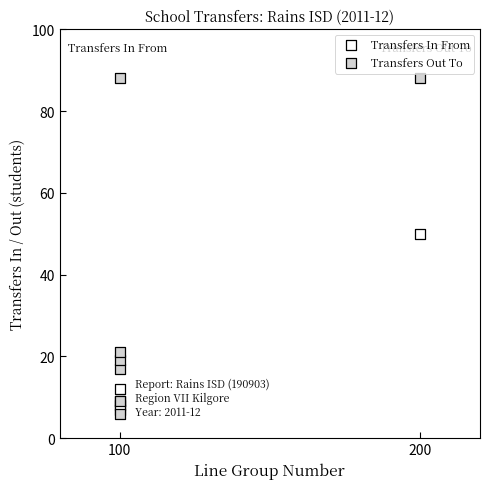

Which series has the widest spread of Y values?

Transfers Out To